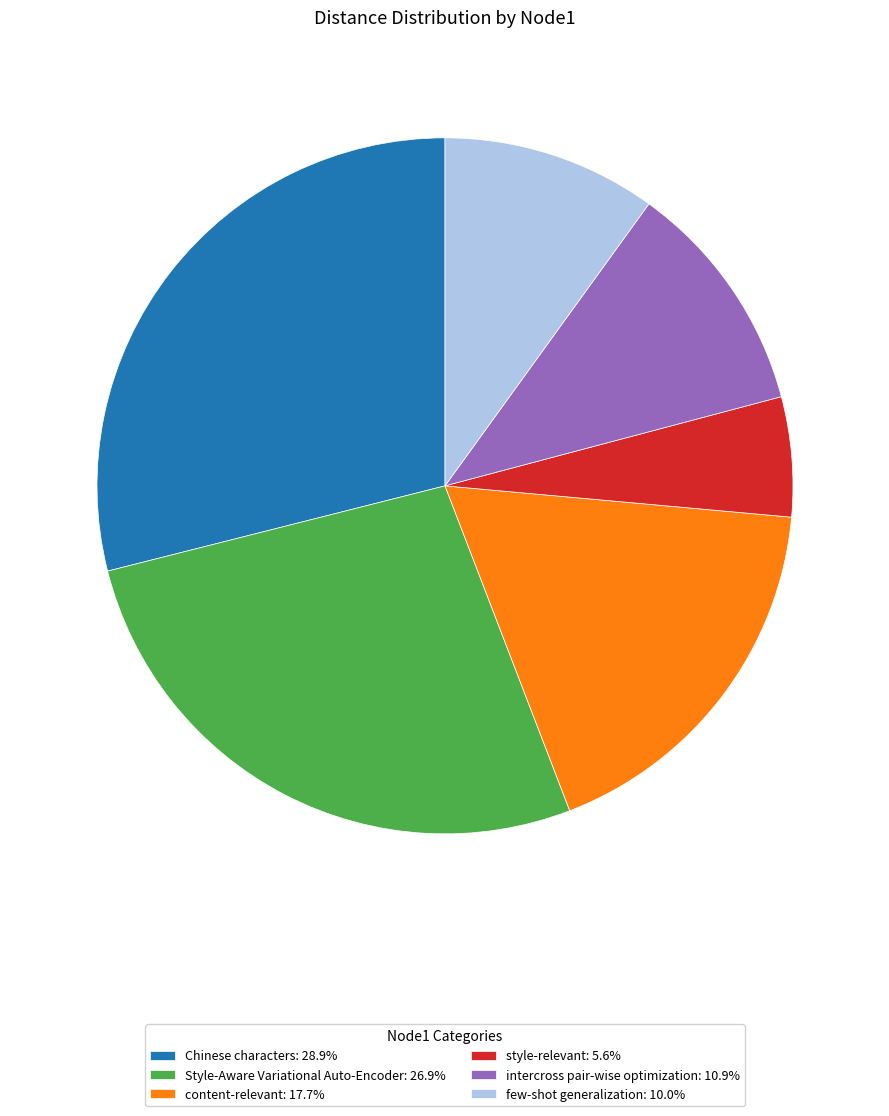

Combined, do few-shot generalization: 10.0% and Chinese characters: 28.9% account for over 50%?

No